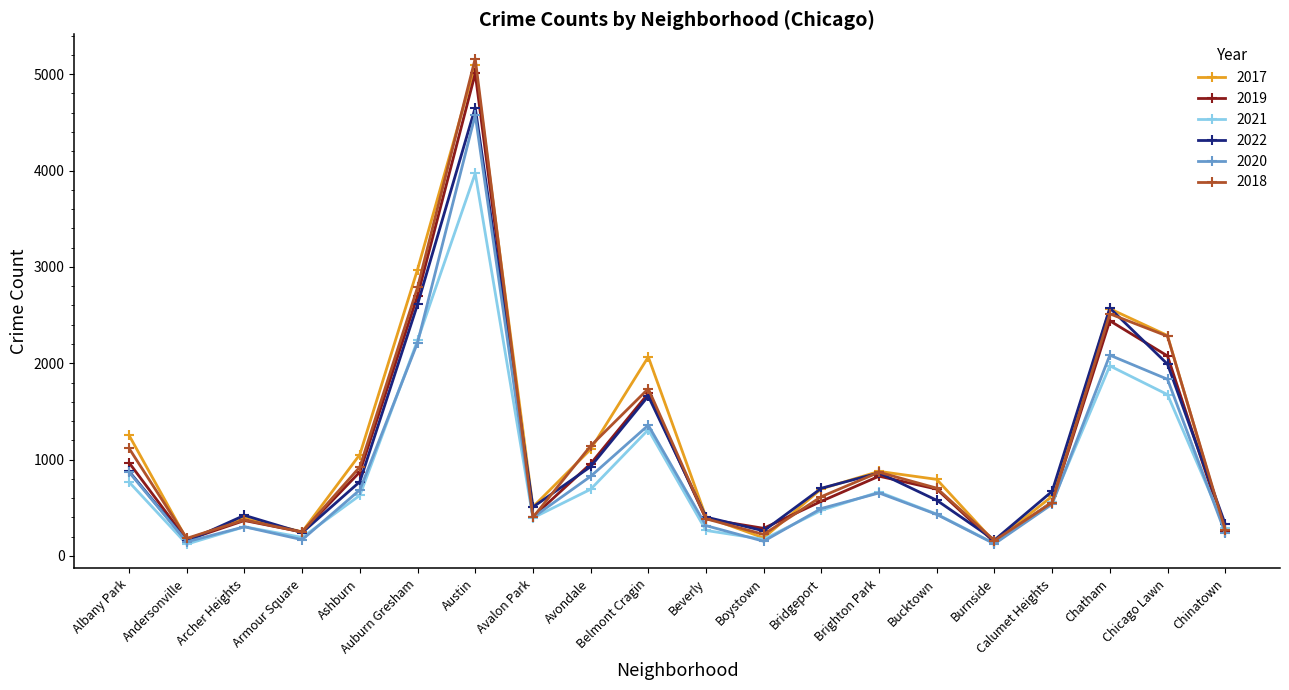

How many lines are shown in the chart?

6